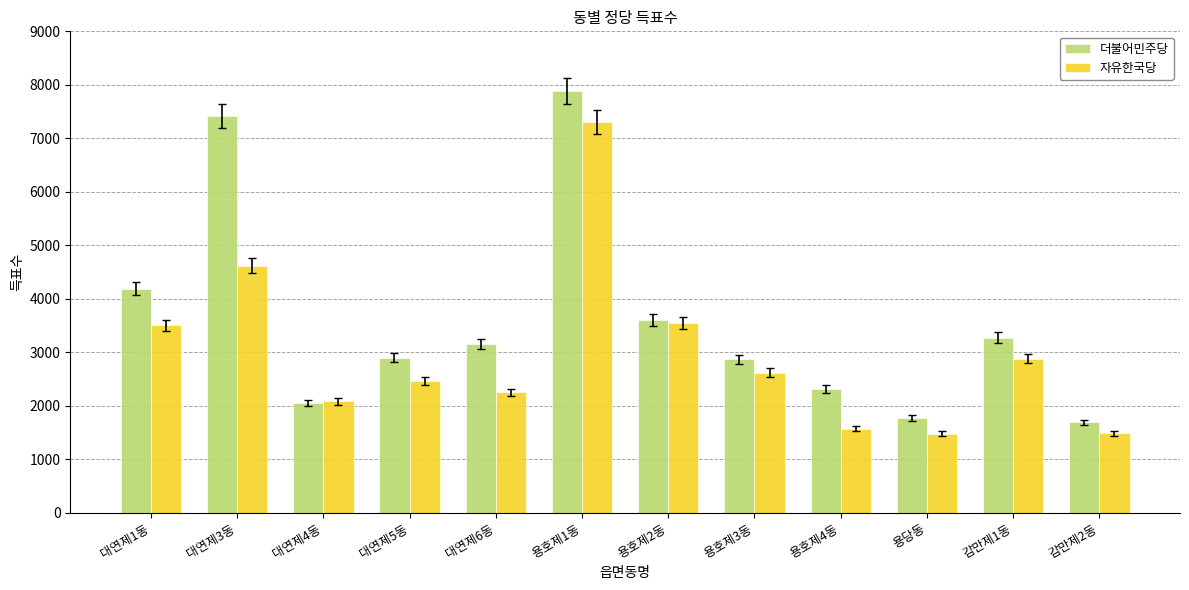

What is the value of the 자유한국당 bar at the 10th from the left?

1478